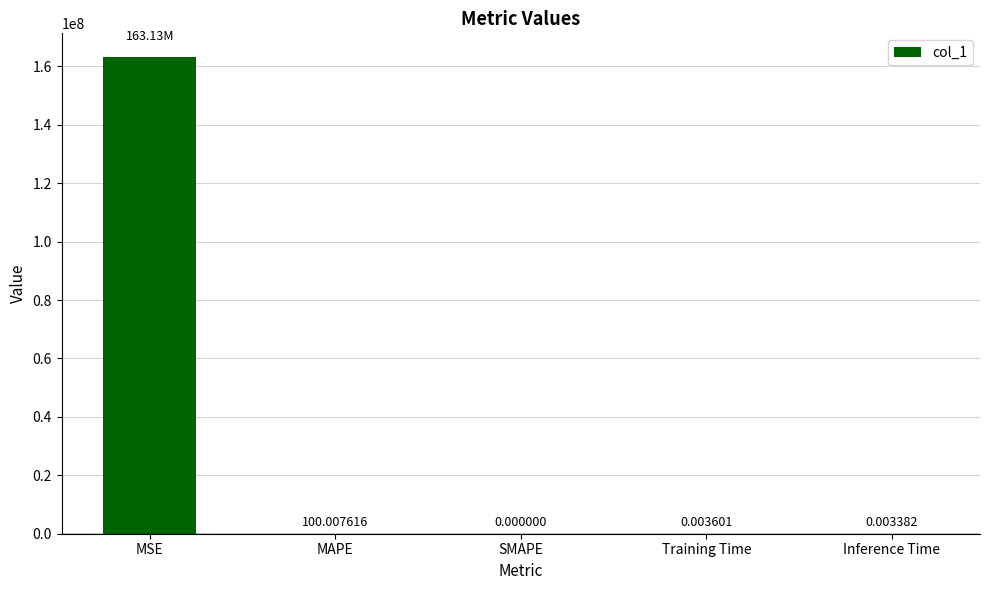

Which category has the highest value across all series?

MSE